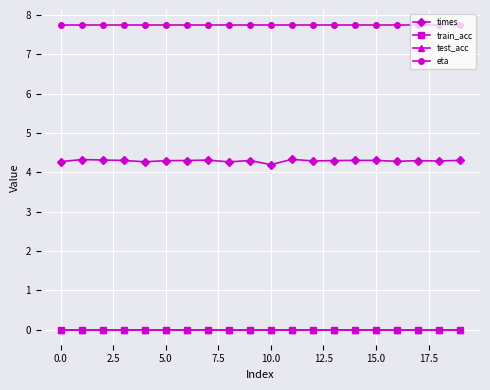

What are all the series names shown in the legend?

times, train_acc, test_acc, eta